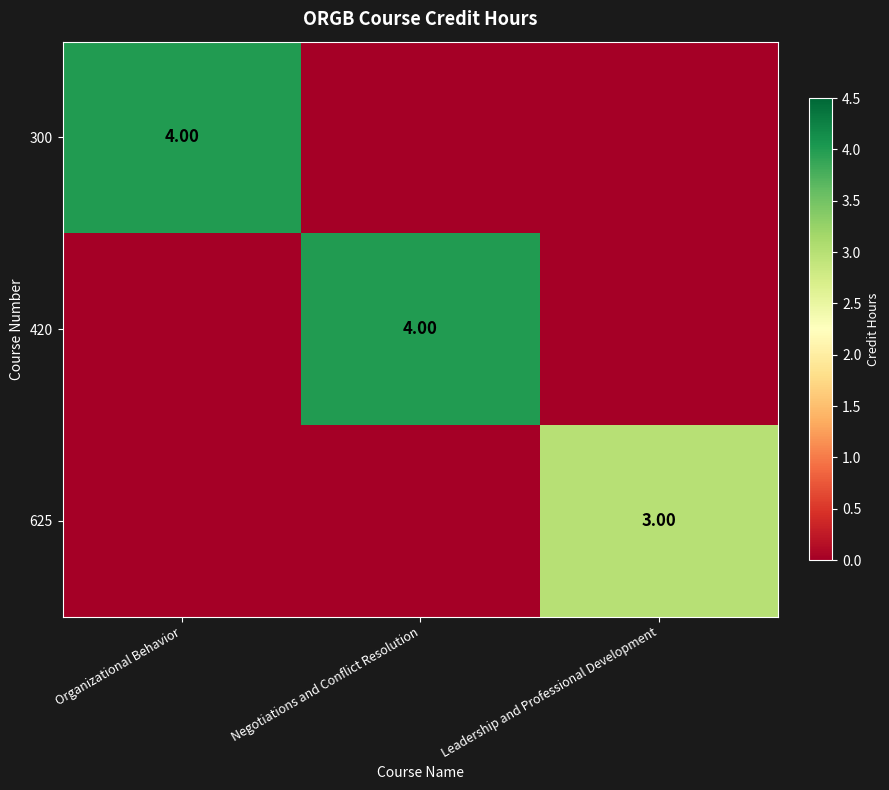

What is the sum of the 625 values at Leadership and Professional Development and Negotiations and Conflict Resolution?

3